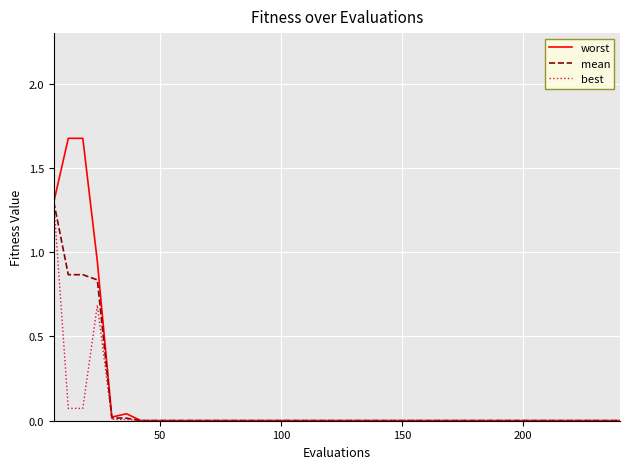

Which series has the largest range (max minus min)?

worst